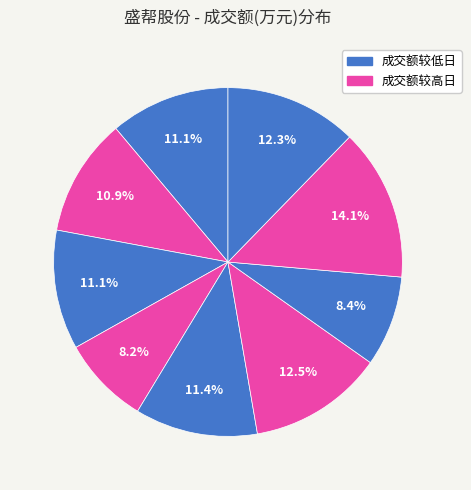

How many slices are in this pie chart?

9